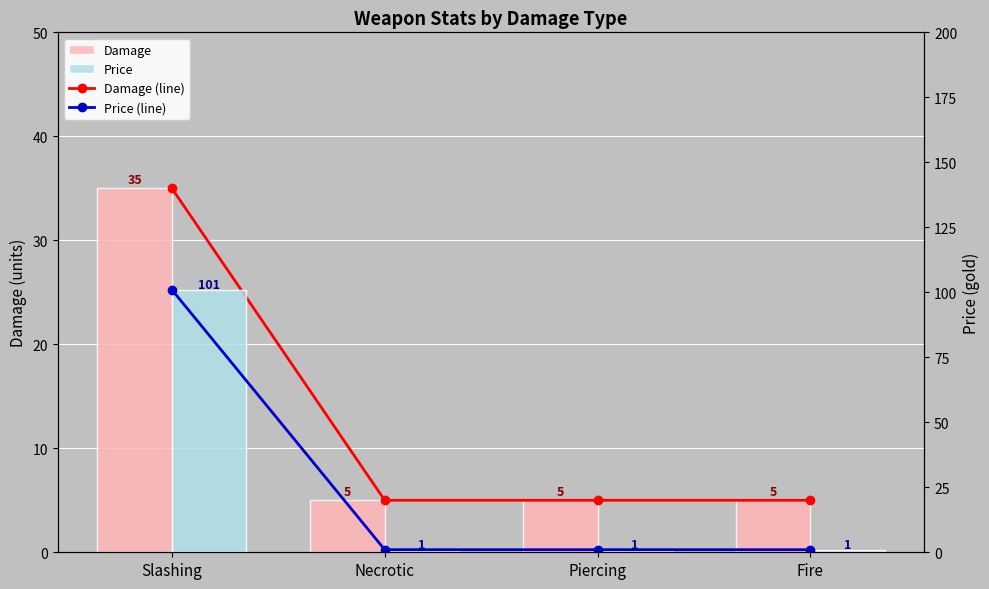

What value does the Damage series have at Necrotic?

5